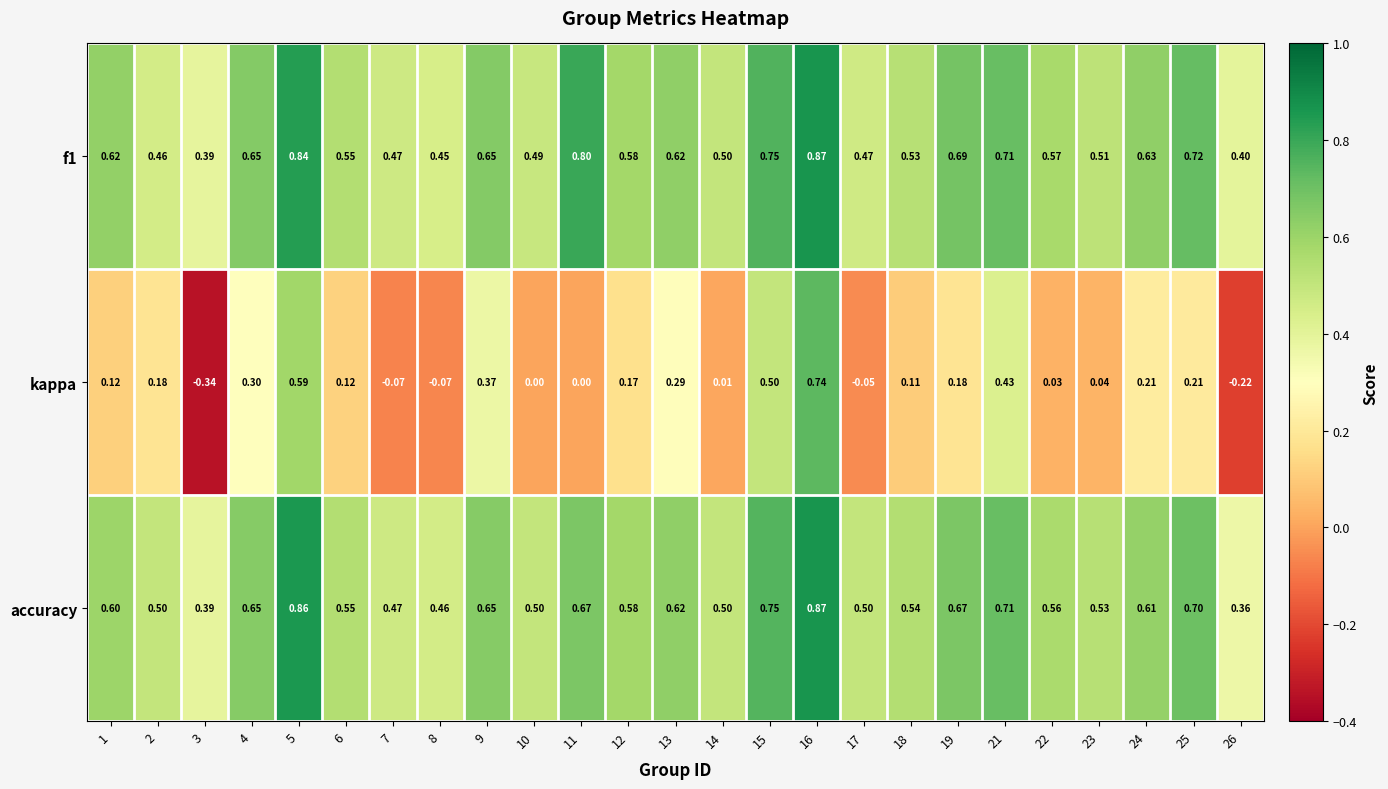

Which series has the largest range (max minus min)?

kappa